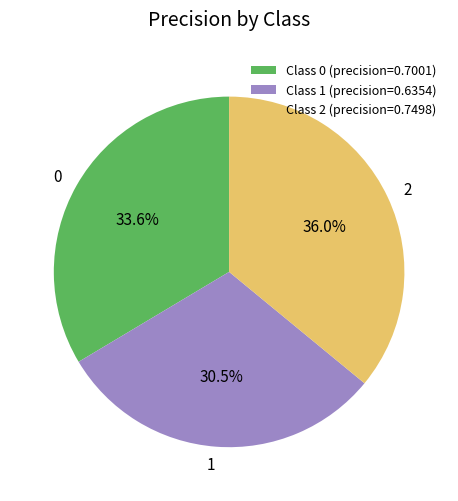

Combined, what portion of the pie is Class 0 (precision=0.7001) and Class 1 (precision=0.6354)?

64.0%